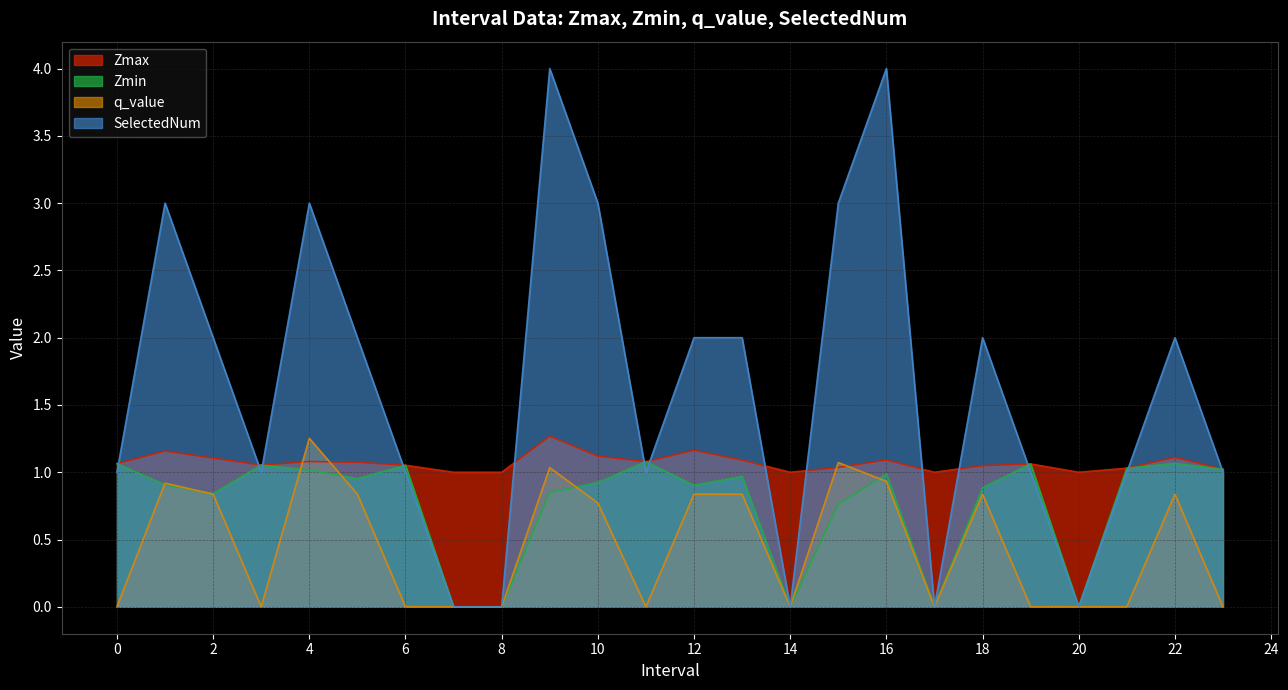

Reading left to right, transcribe all the data shown in this chart.

Zmax: 1.1	1.2	1.1	1.1	1.1	1.1	1.1	1.0	1.0	1.3	1.1	1.1	1.2	1.1	1.0	1.0	1.1	1.0	1.0	1.1	1.0	1.0	1.1	1.0
Zmin: 1.1	0.9	0.8	1.1	1.0	1.0	1.1	0.0	0.0	0.9	0.9	1.1	0.9	1.0	0.0	0.8	1.0	0.0	0.9	1.1	0.0	1.0	1.1	1.0
q_value: -0.0	0.9	0.8	-0.0	1.3	0.8	-0.0	0.0	0.0	1.0	0.8	-0.0	0.8	0.8	0.0	1.1	0.9	0.0	0.8	-0.0	0.0	-0.0	0.8	-0.0
SelectedNum: 1.0	3.0	2.0	1.0	3.0	2.0	1.0	0.0	0.0	4.0	3.0	1.0	2.0	2.0	0.0	3.0	4.0	0.0	2.0	1.0	0.0	1.0	2.0	1.0